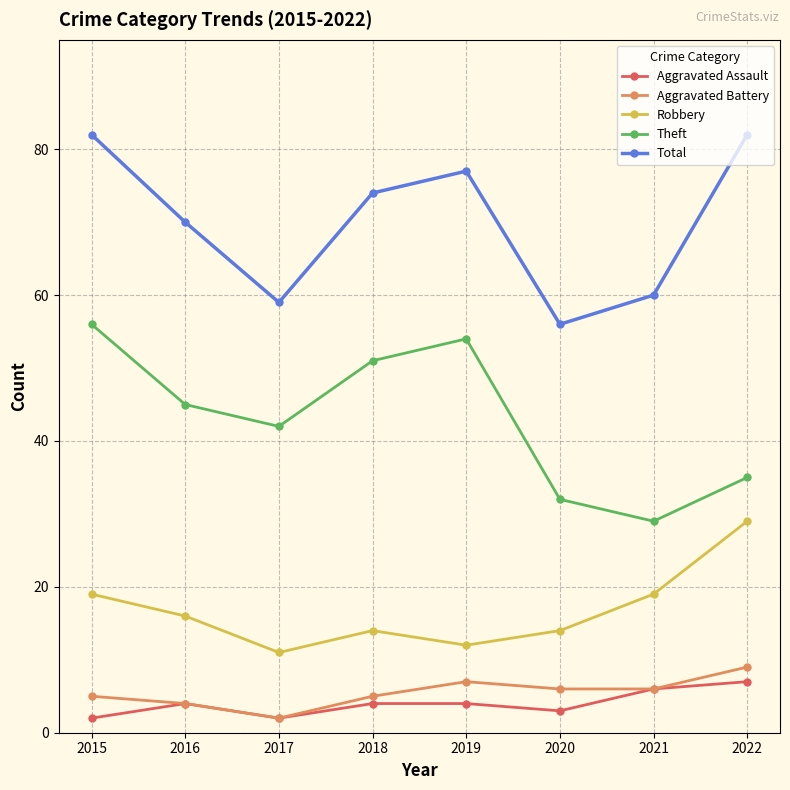

Is the value of Theft at 2018 greater than the value of Total at 2019?

No